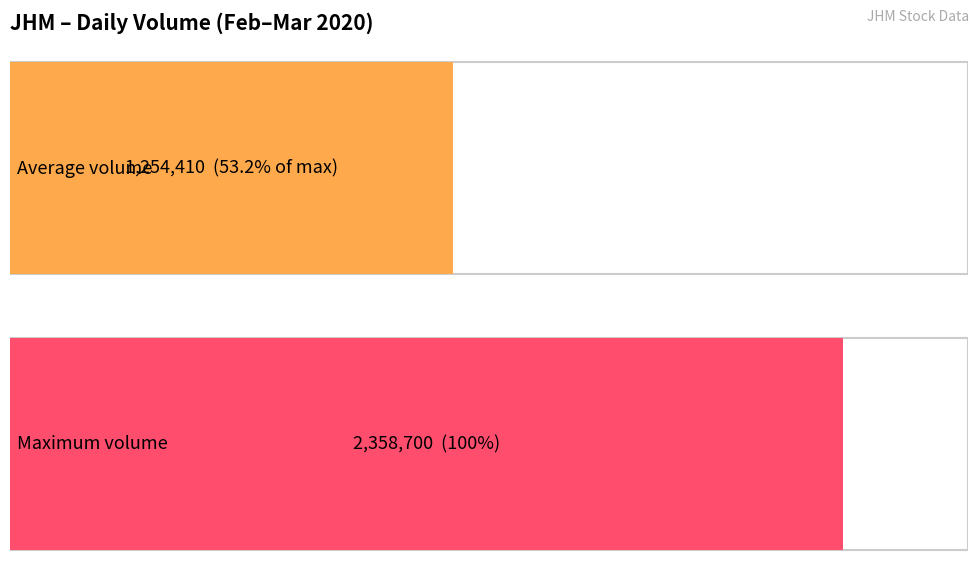

What is the maximum value shown in the chart?

2358700